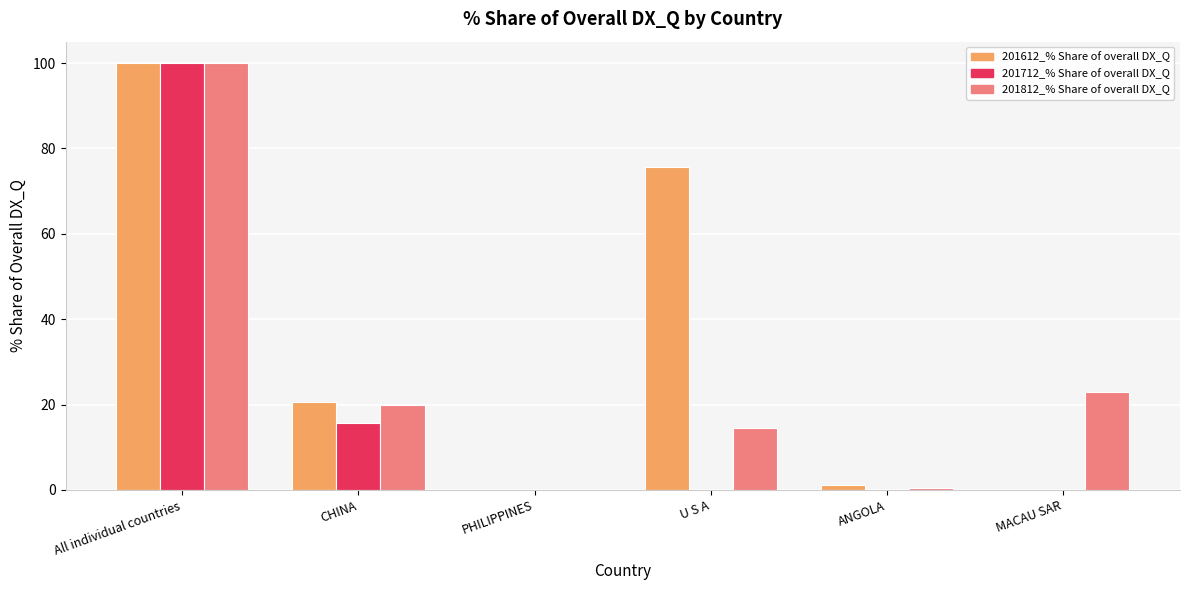

At which category is the sum across all series the highest?

All individual countries